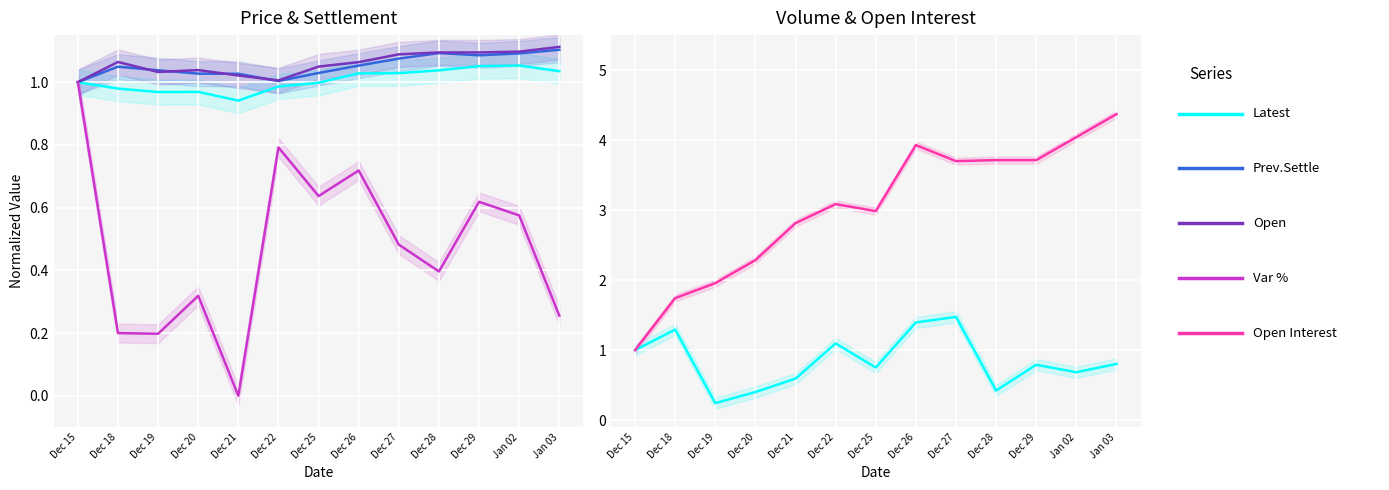

Which series ends up on top after the final intersection of Prev.Settle and Volume?

Prev.Settle